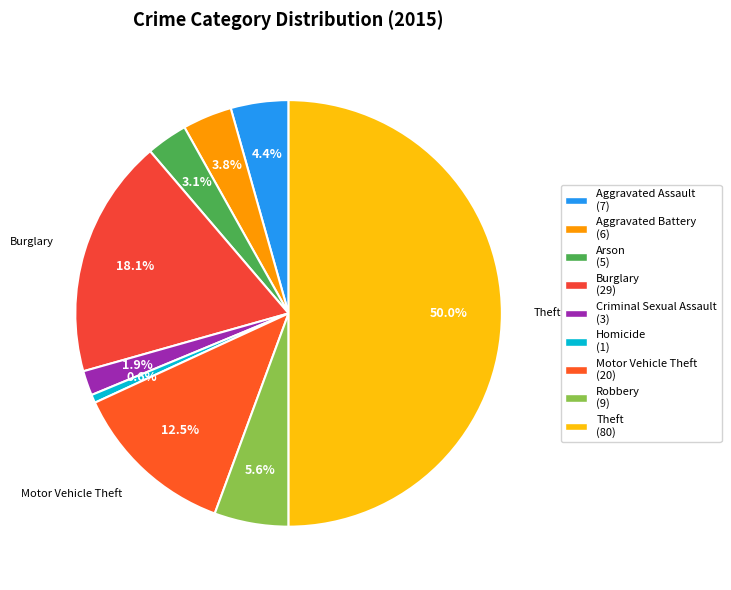

To the nearest percent, what portion does Homicide represent?

1%